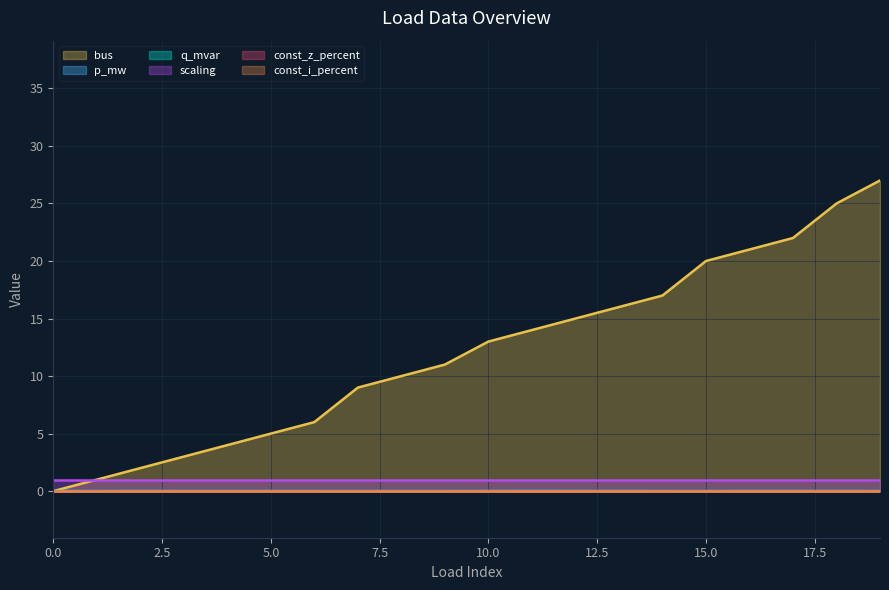

At which category is the sum across all series the highest?

19